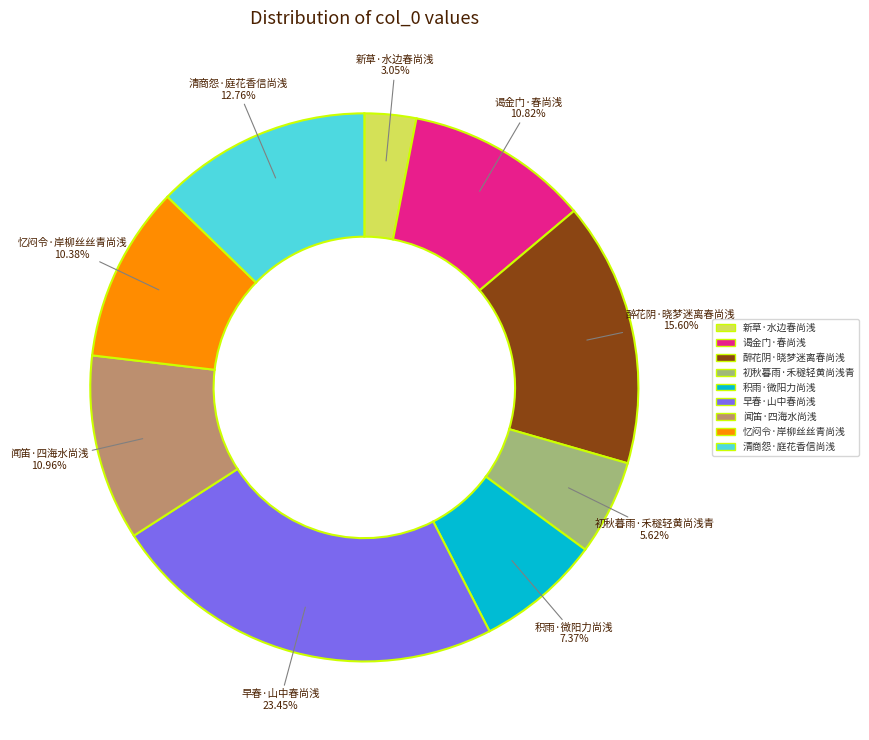

Which has a higher value, 忆闷令·岸柳丝丝青尚浅 or 早春·山中春尚浅?

早春·山中春尚浅